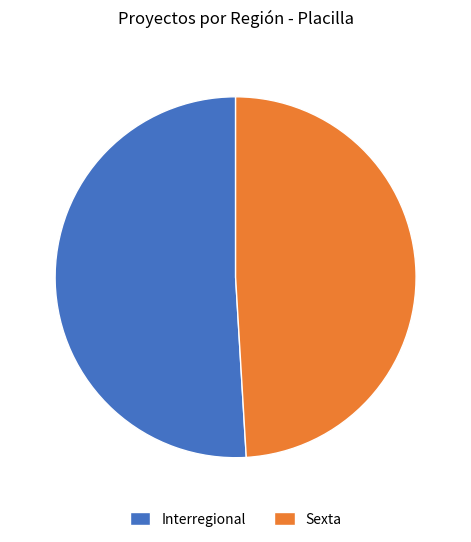

Count the number of slices in the pie.

2